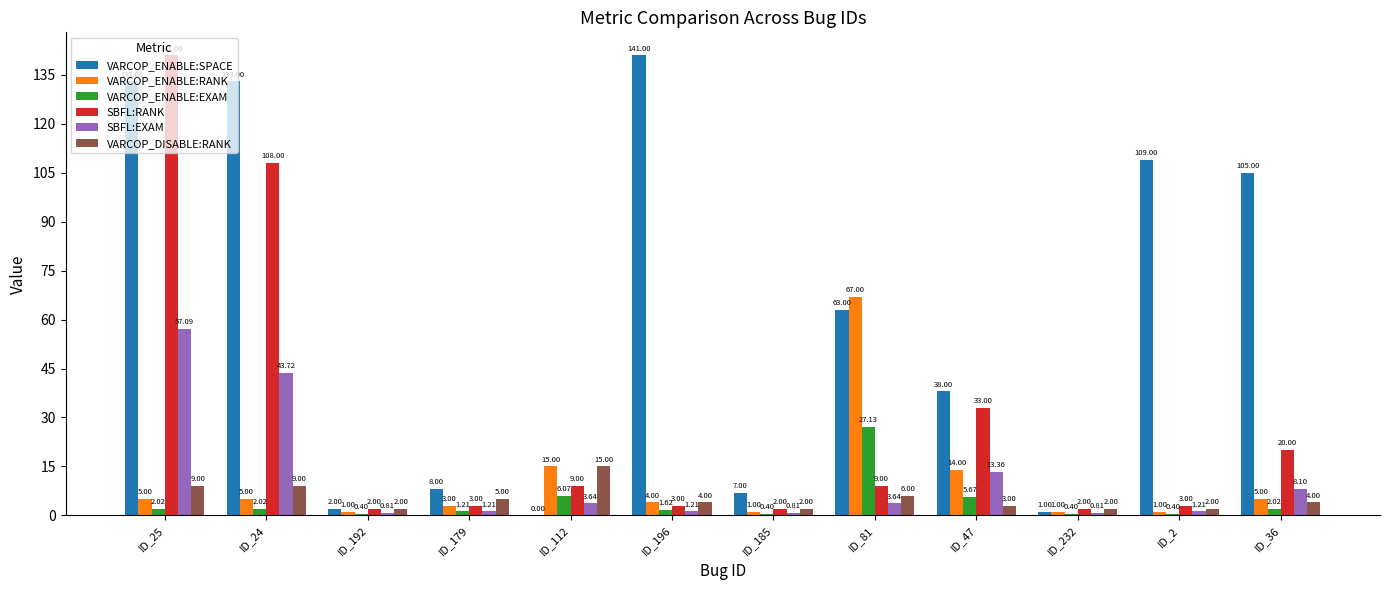

Between ID_24 and ID_112, which series saw the biggest shift?

VARCOP_ENABLE:SPACE